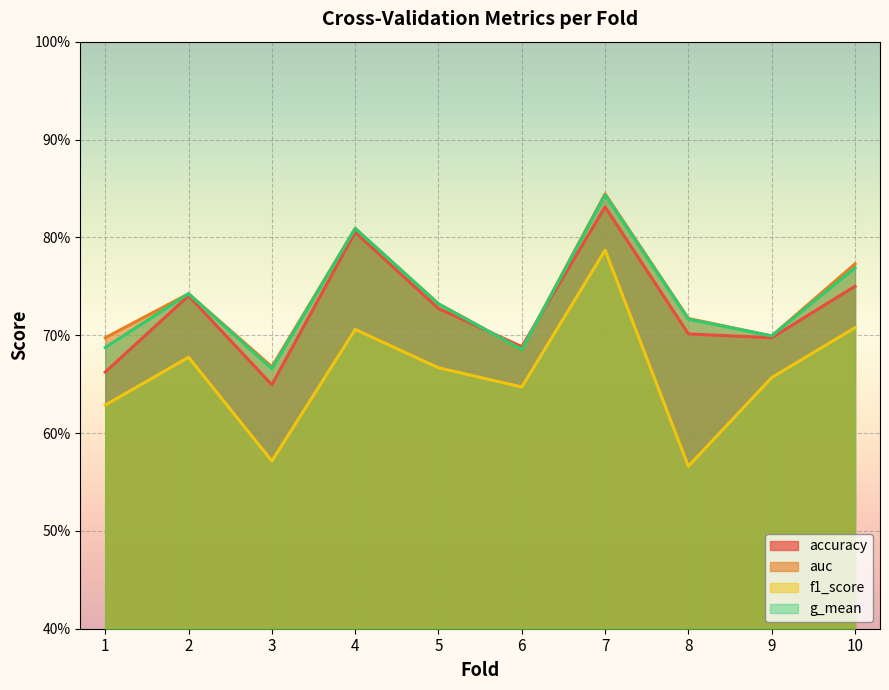

Which series has the largest total across all categories?

auc